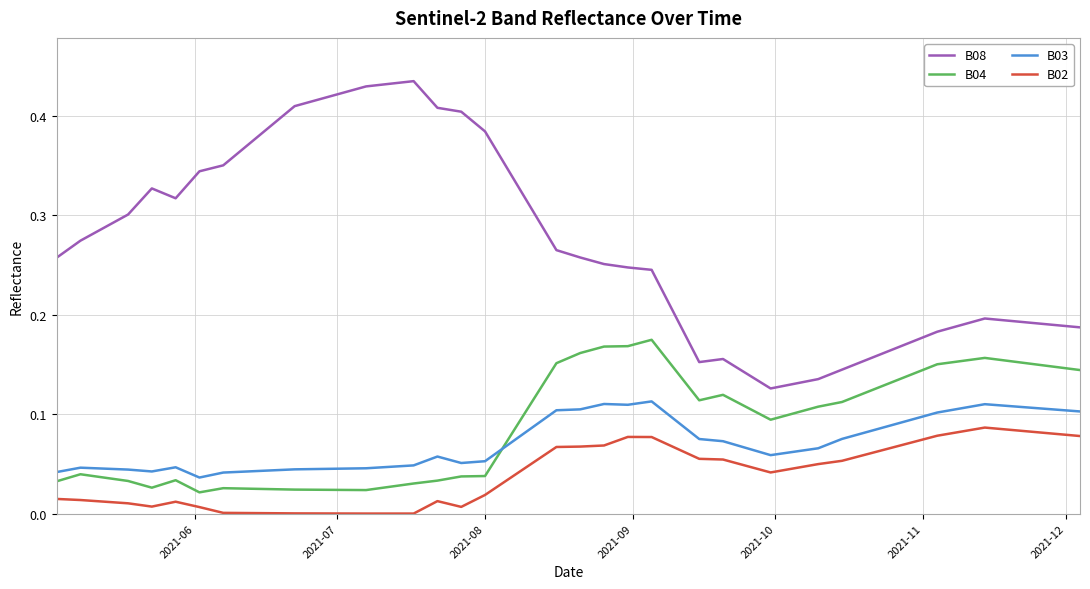

Which series has the largest range (max minus min)?

B08